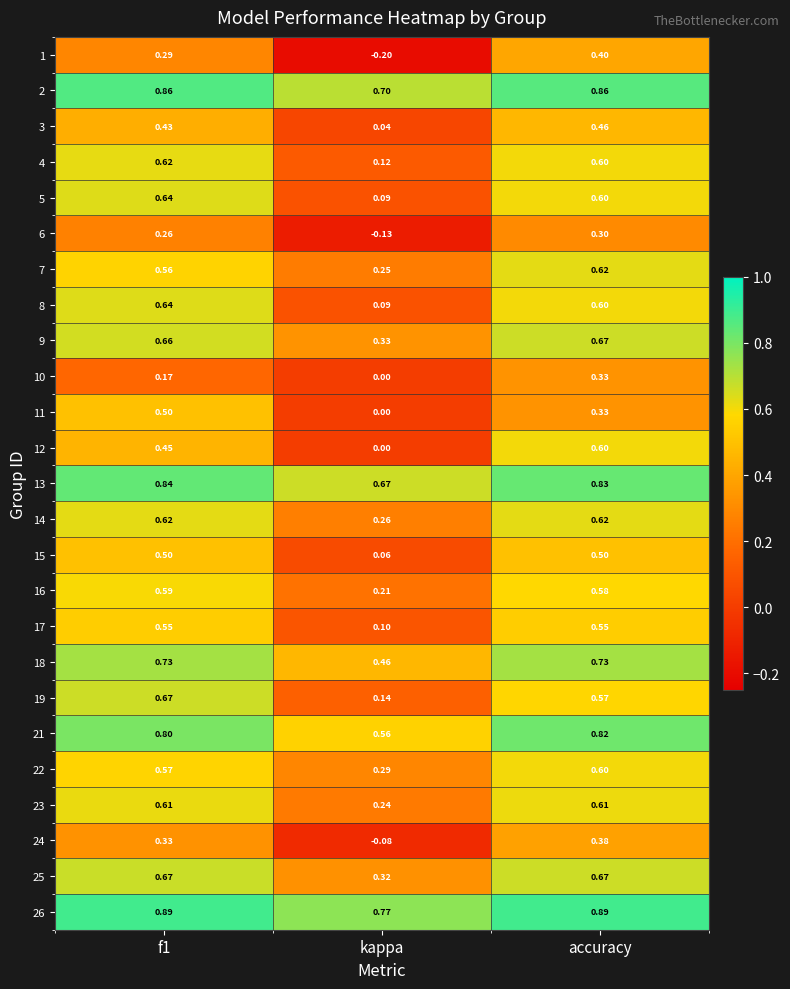

Is the value of 3 at kappa greater than the value of 16 at kappa?

No